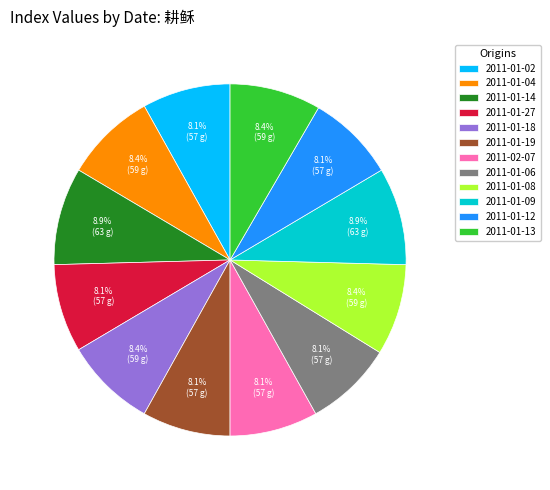

What is the ratio of the value at 2011-01-27 to the value at 2011-02-07?

1.0